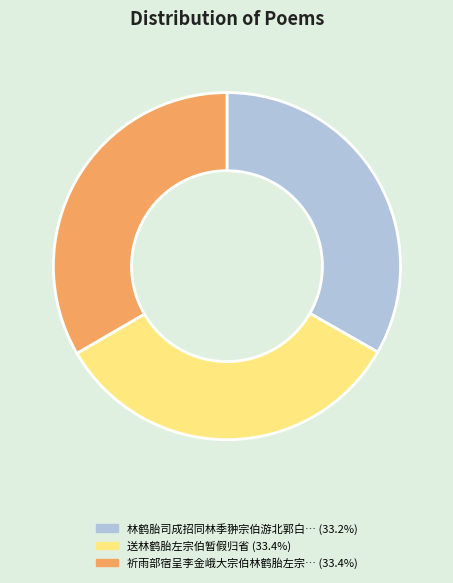

Is there a majority slice in this chart?

No